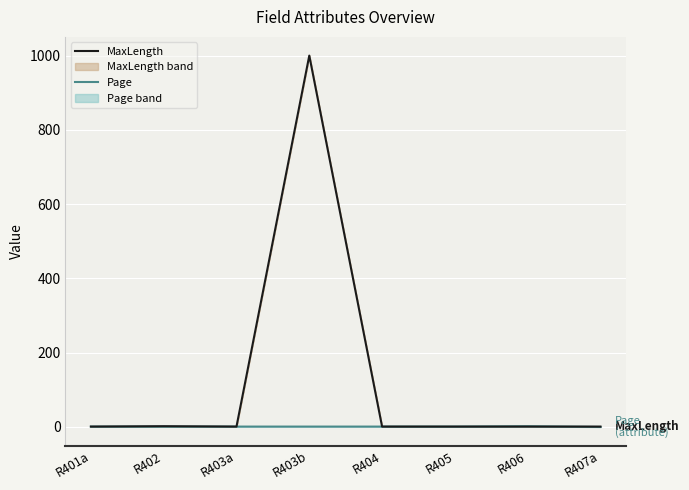

Count the number of data series in this chart.

2